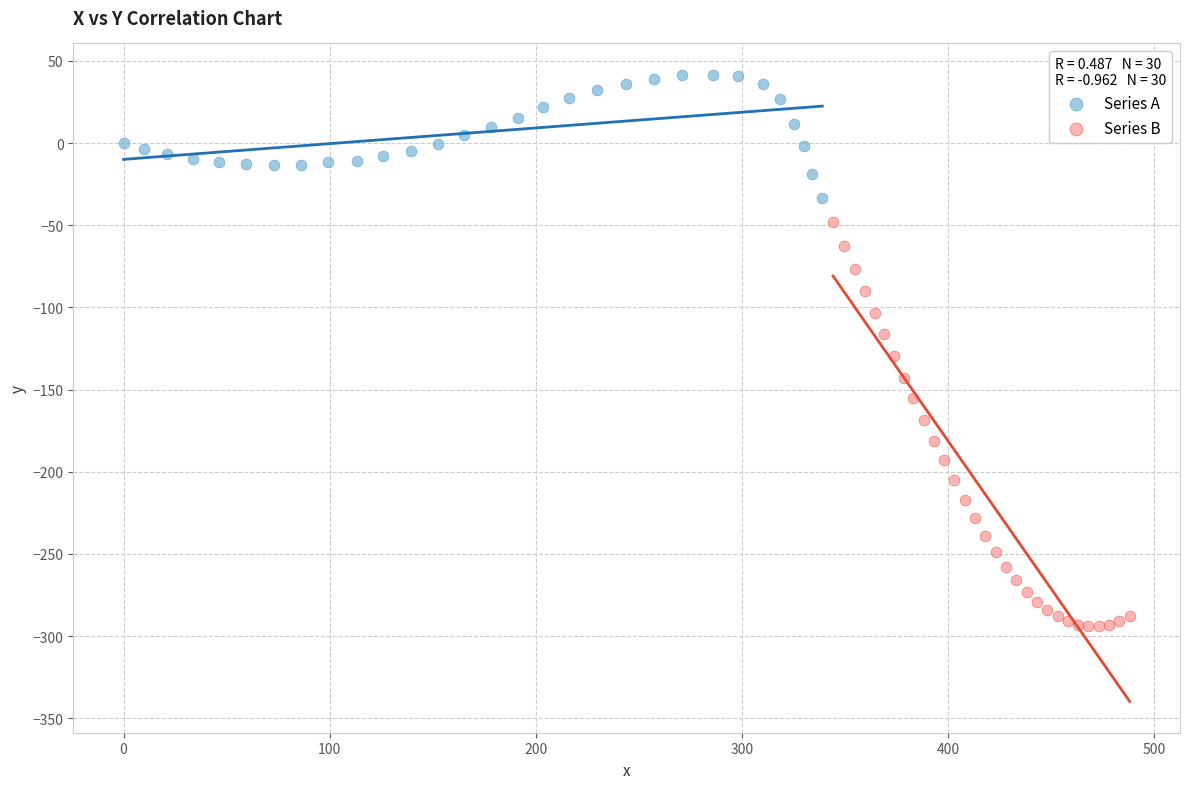

Which series contains the lowest Y value?

Series B